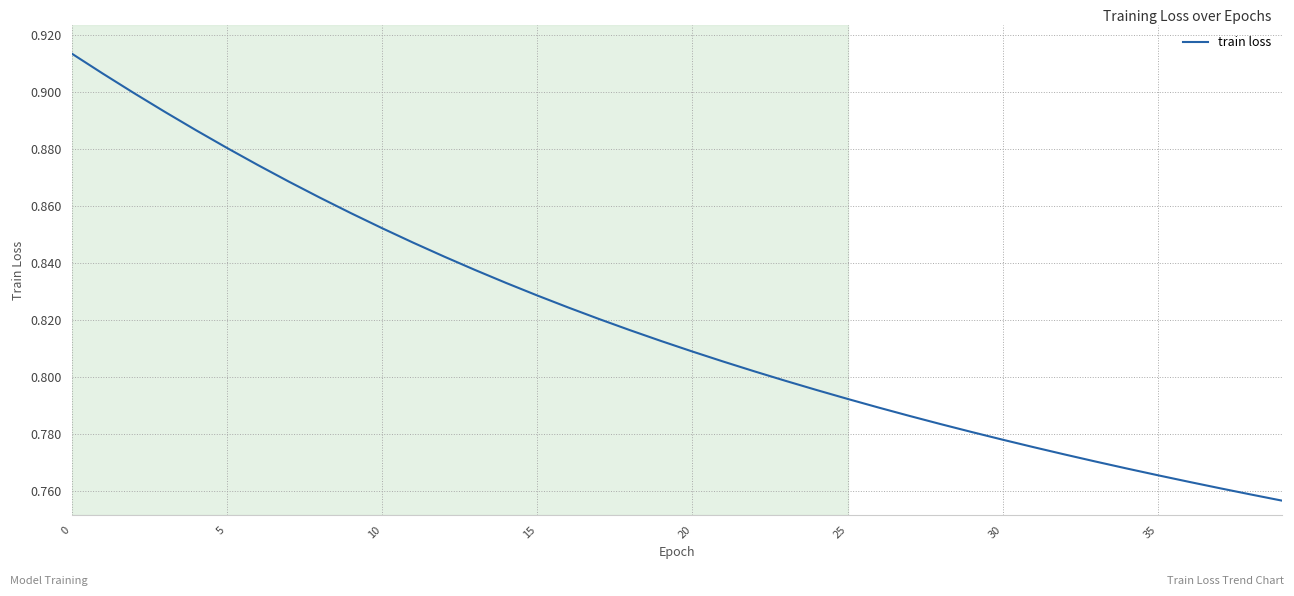

Reading left to right, list all the values displayed in this chart.

0.9	0.9	0.9	0.9	0.9	0.9	0.9	0.9	0.9	0.9	0.9	0.8	0.8	0.8	0.8	0.8	0.8	0.8	0.8	0.8	0.8	0.8	0.8	0.8	0.8	0.8	0.8	0.8	0.8	0.8	0.8	0.8	0.8	0.8	0.8	0.8	0.8	0.8	0.8	0.8